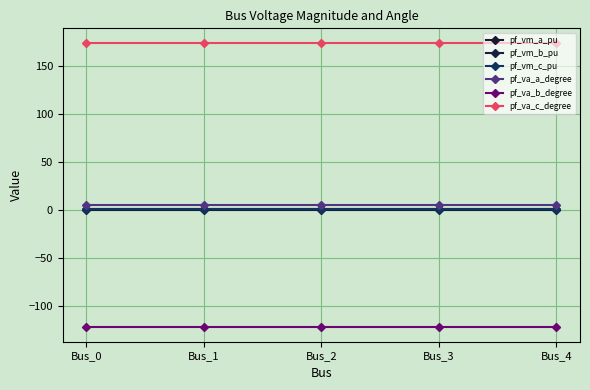

How many pf_va_c_degree values are between 174 and 175?

5